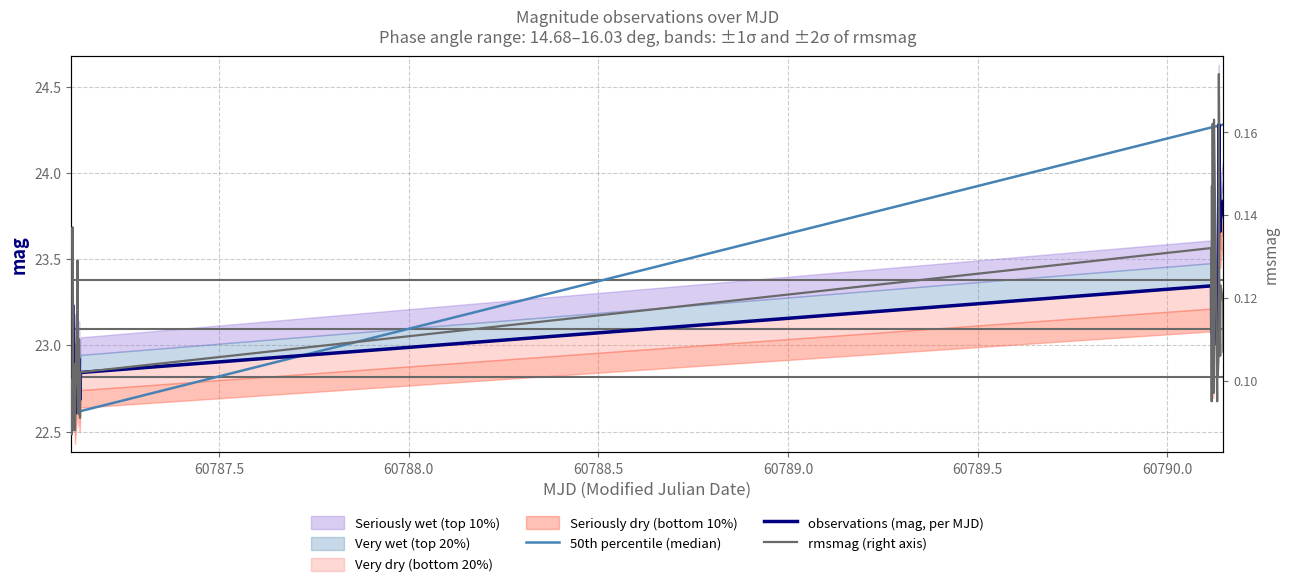

List the series in order of their peak value, lowest first.

rmsmag (right axis), 50th percentile (median), observations (mag, per MJD)